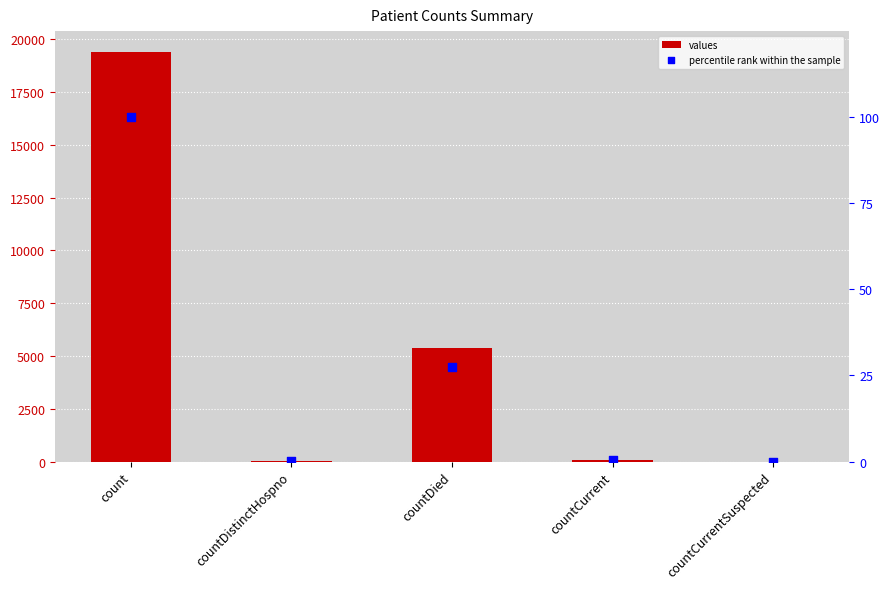

At how many categories does at least one series exceed 8200?

1